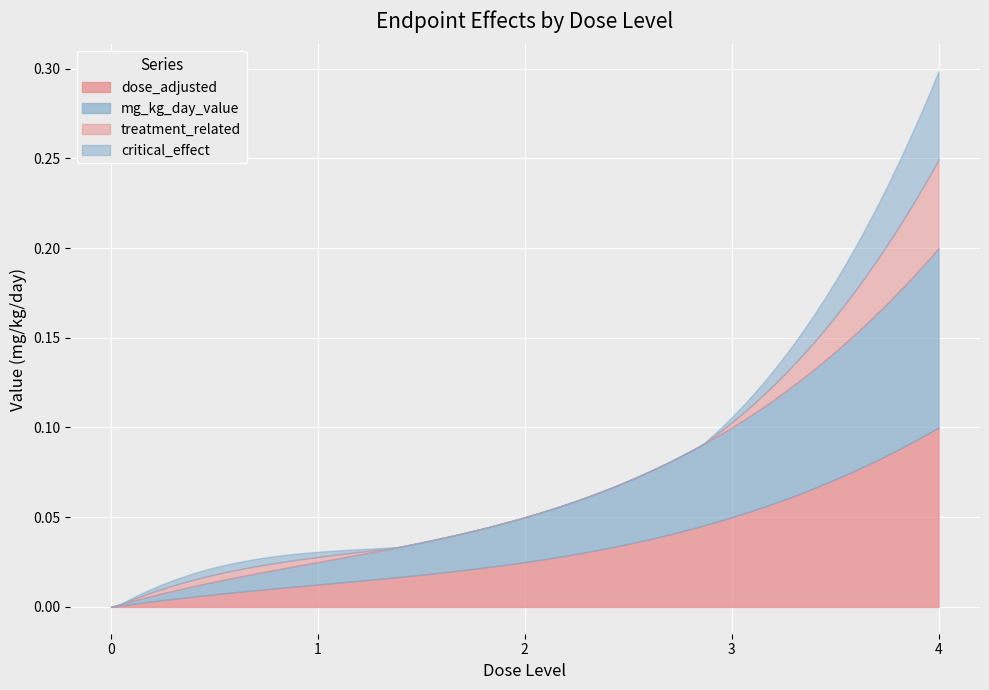

How many intersections are there between treatment_related and dose_adjusted?

1